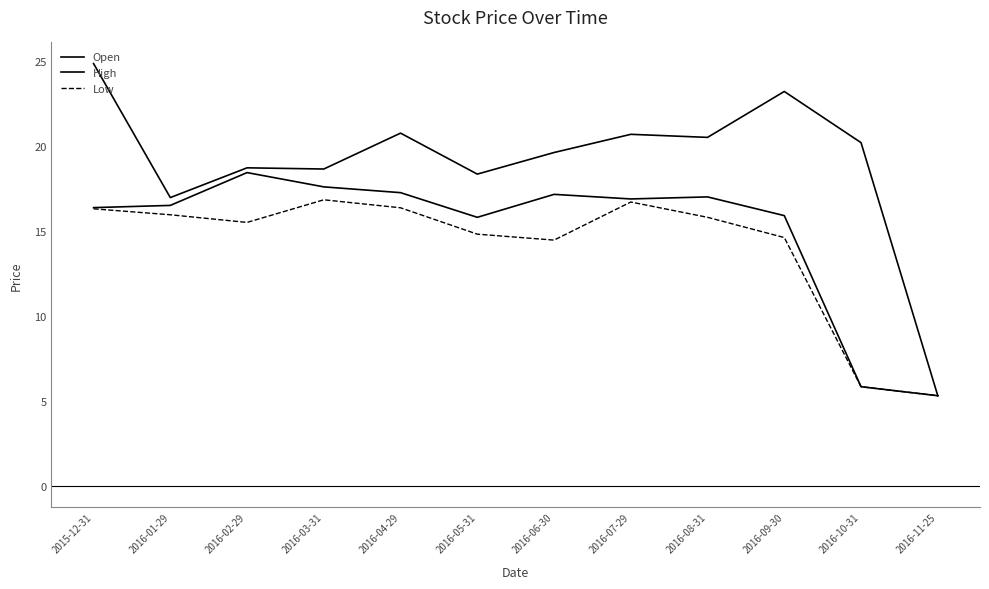

How many lines are shown in the chart?

3